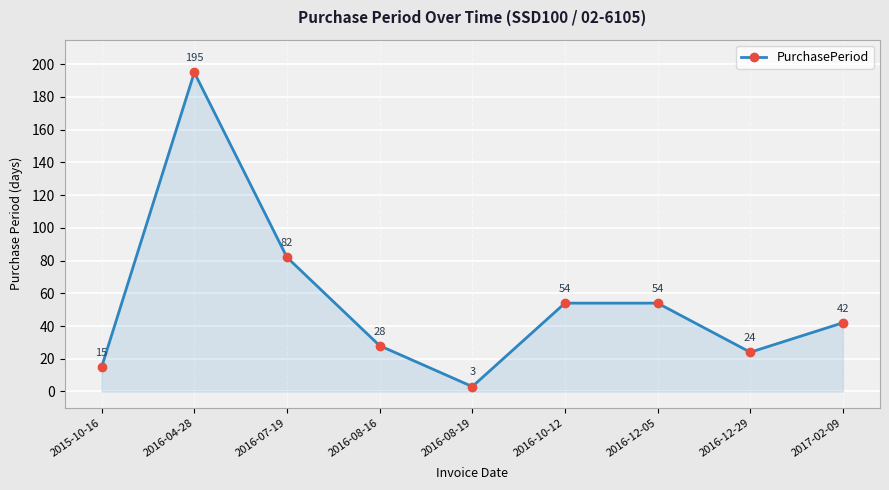

Is it true that the value at 2015-10-16 is 15?

True